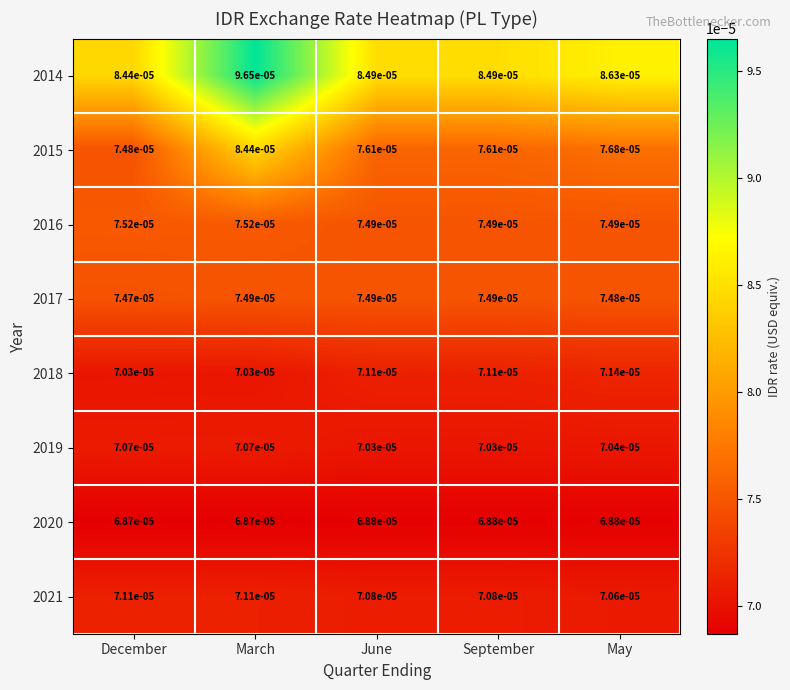

At which category is the sum across all series the highest?

March